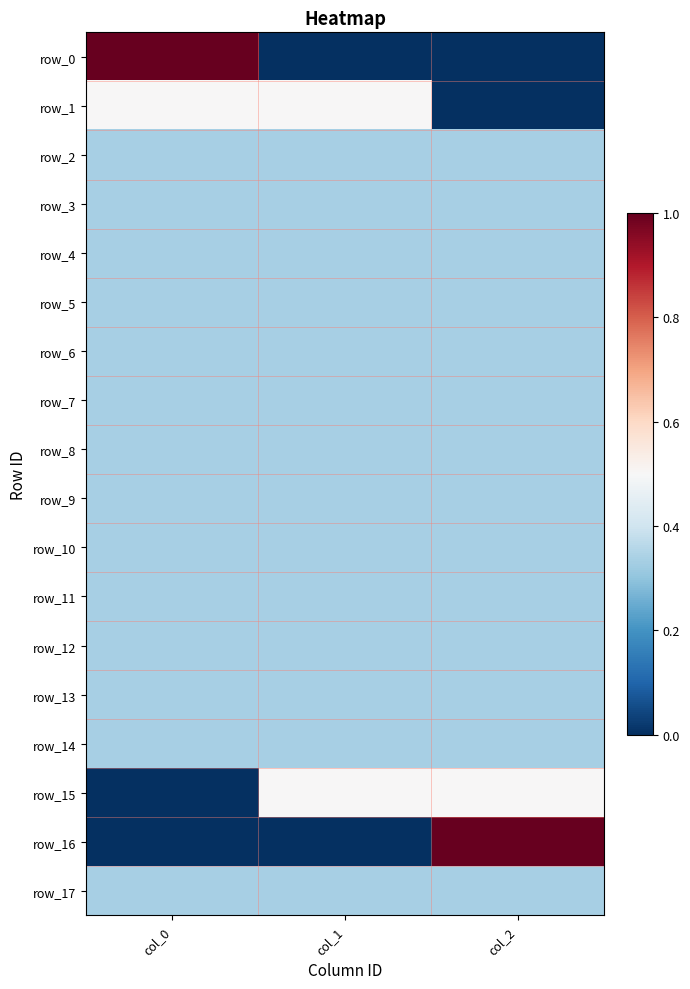

What is the sum of the row_2 values at col_1 and col_0?

0.7